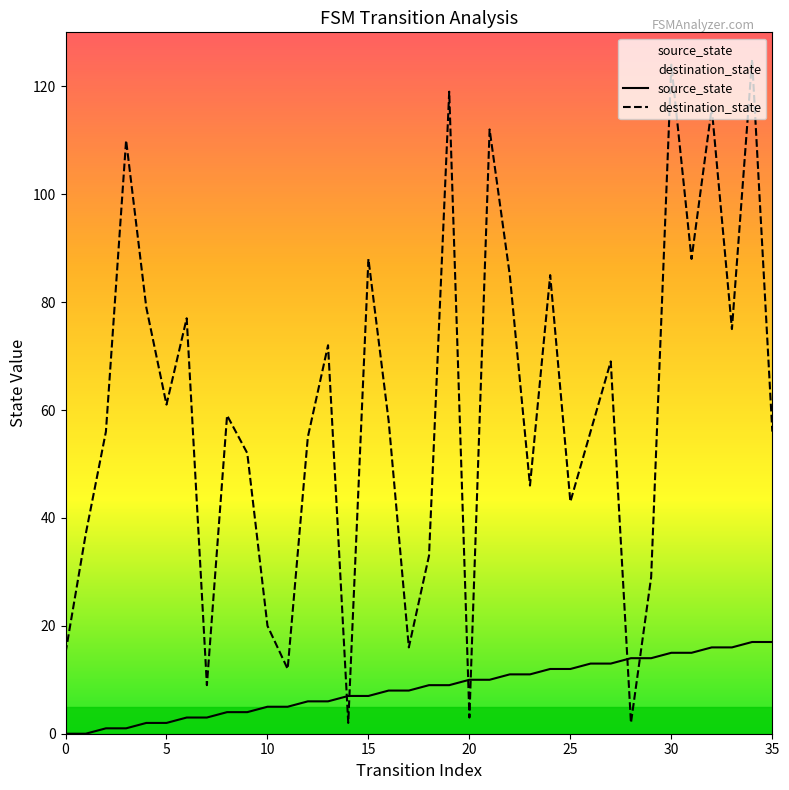

Is the value of destination_state at 28 greater than the value of source_state at 11?

No